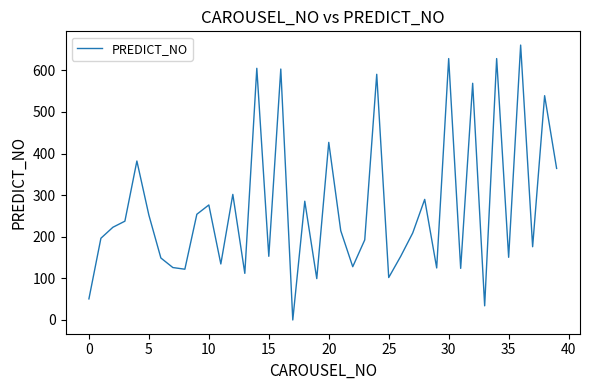

What is the difference between the maximum and minimum values?

660.6